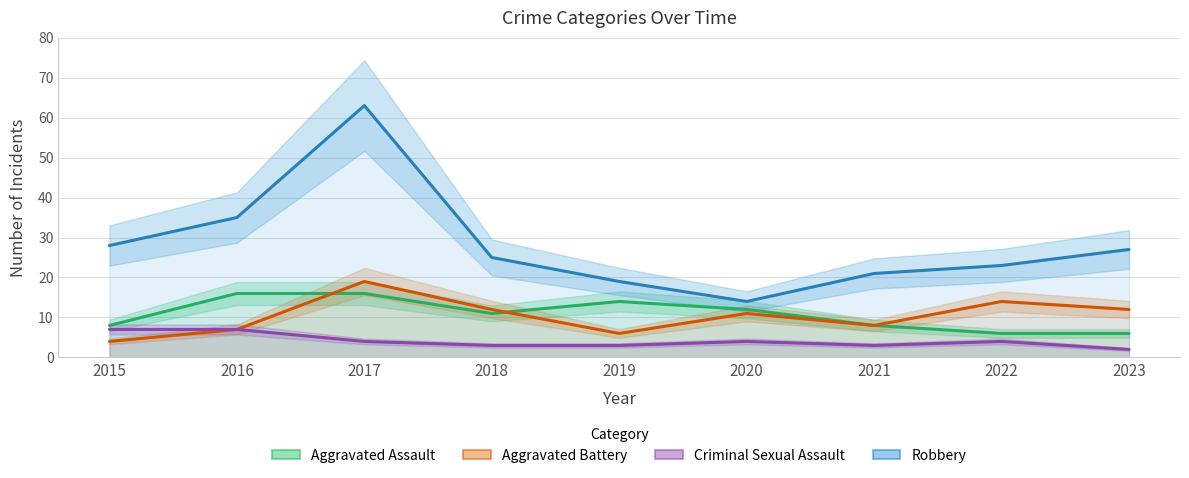

True or false: Robbery has a value of 17 at 2018.

False